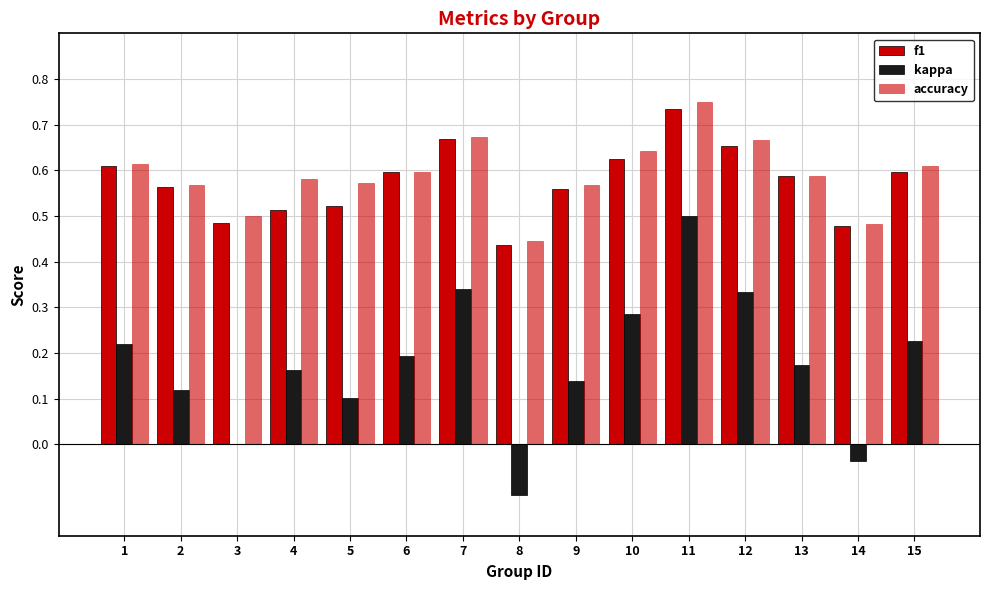

Rank the series at 15 from lowest to highest value.

kappa, f1, accuracy